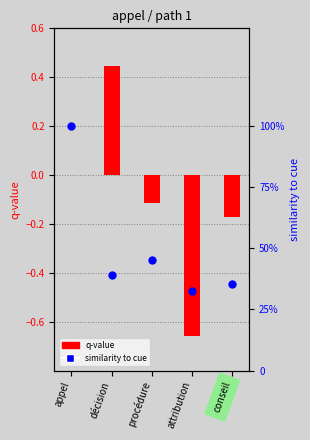

What is the total value across all series at appel?

1.0